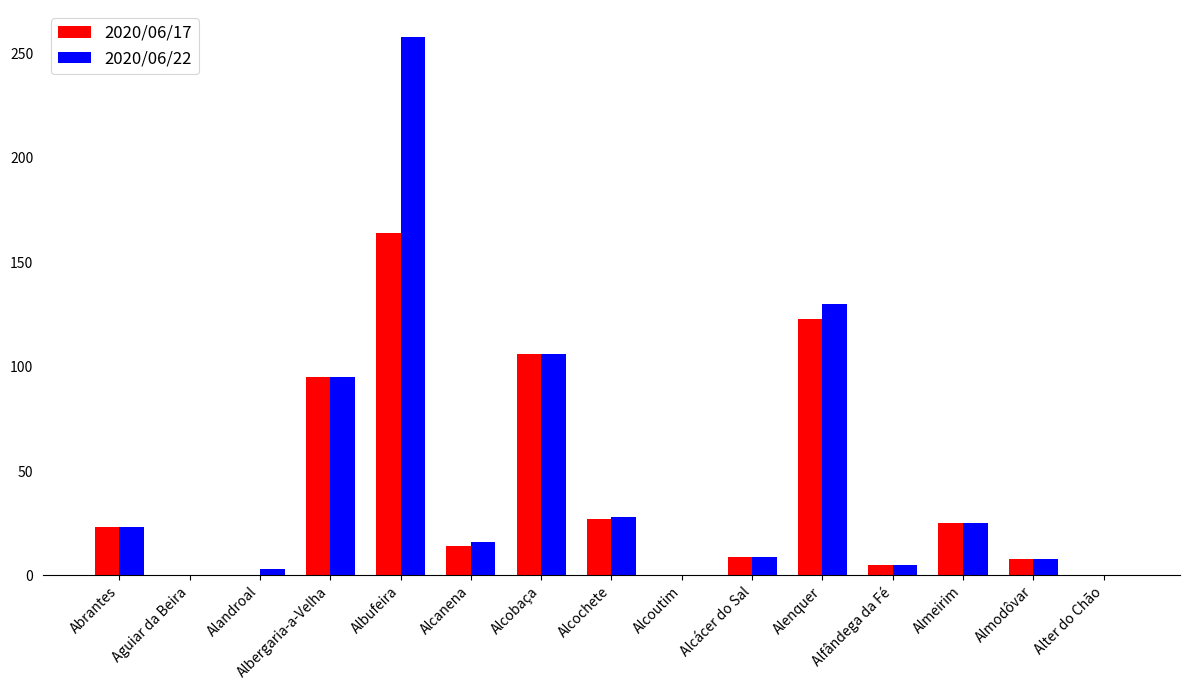

How many categories are shown in the chart?

15